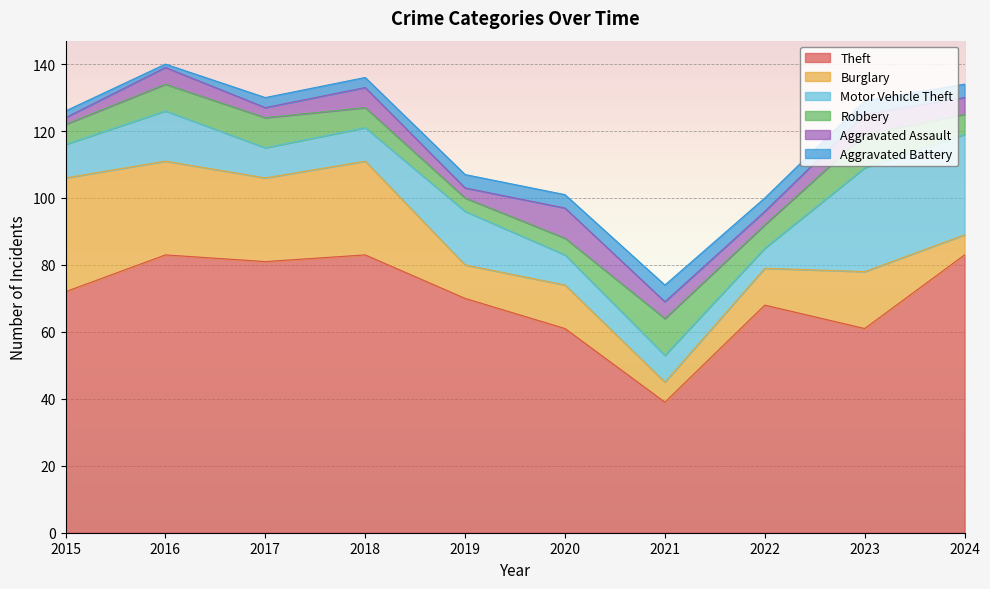

What is the minimum value shown in the chart?

1